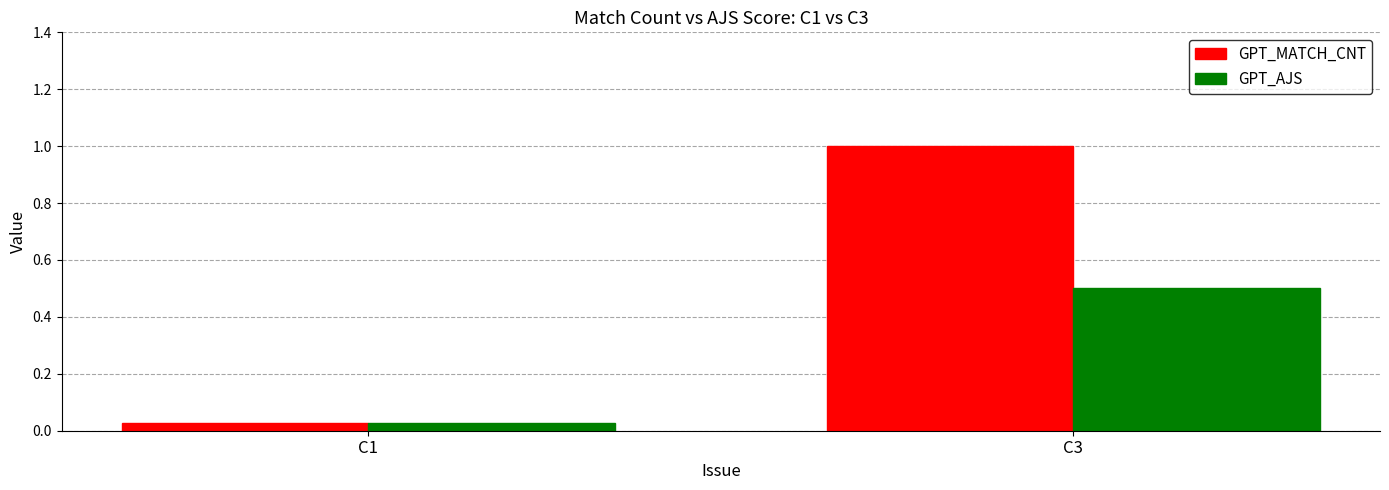

What is the difference between the maximum and minimum values in the GPT_MATCH_CNT series?

1.0